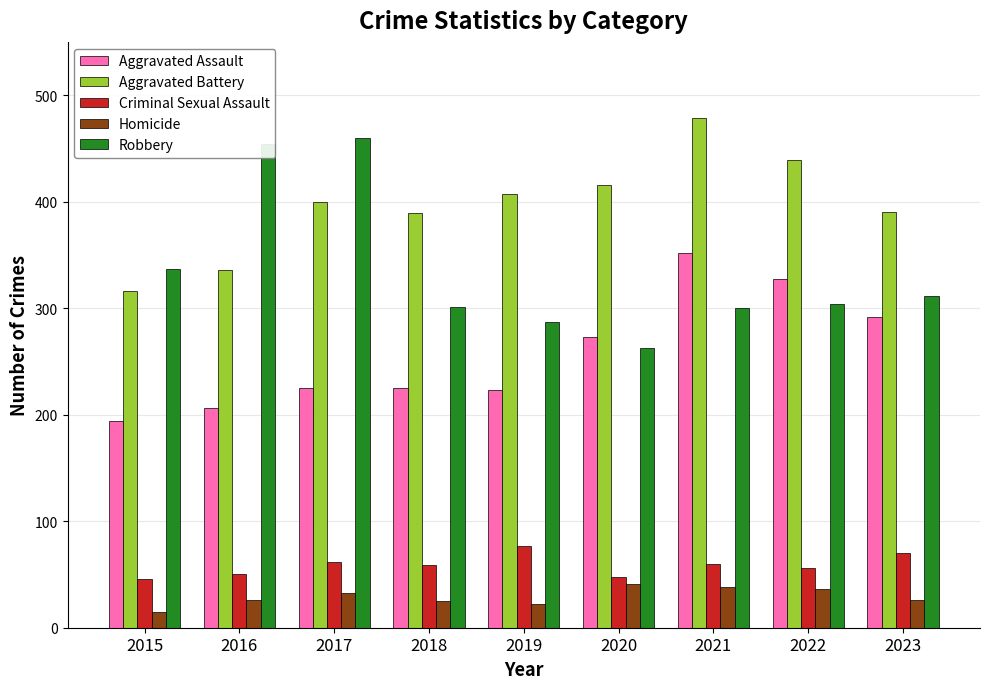

At which label does Criminal Sexual Assault first exceed 59?

2017